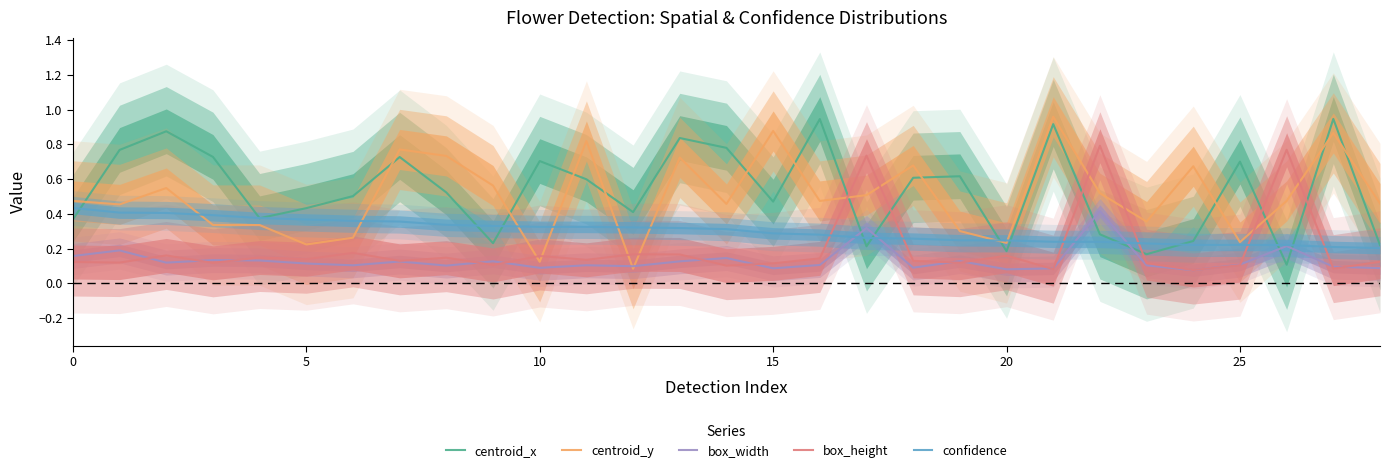

What is the approximate value of confidence at 26?

0.2